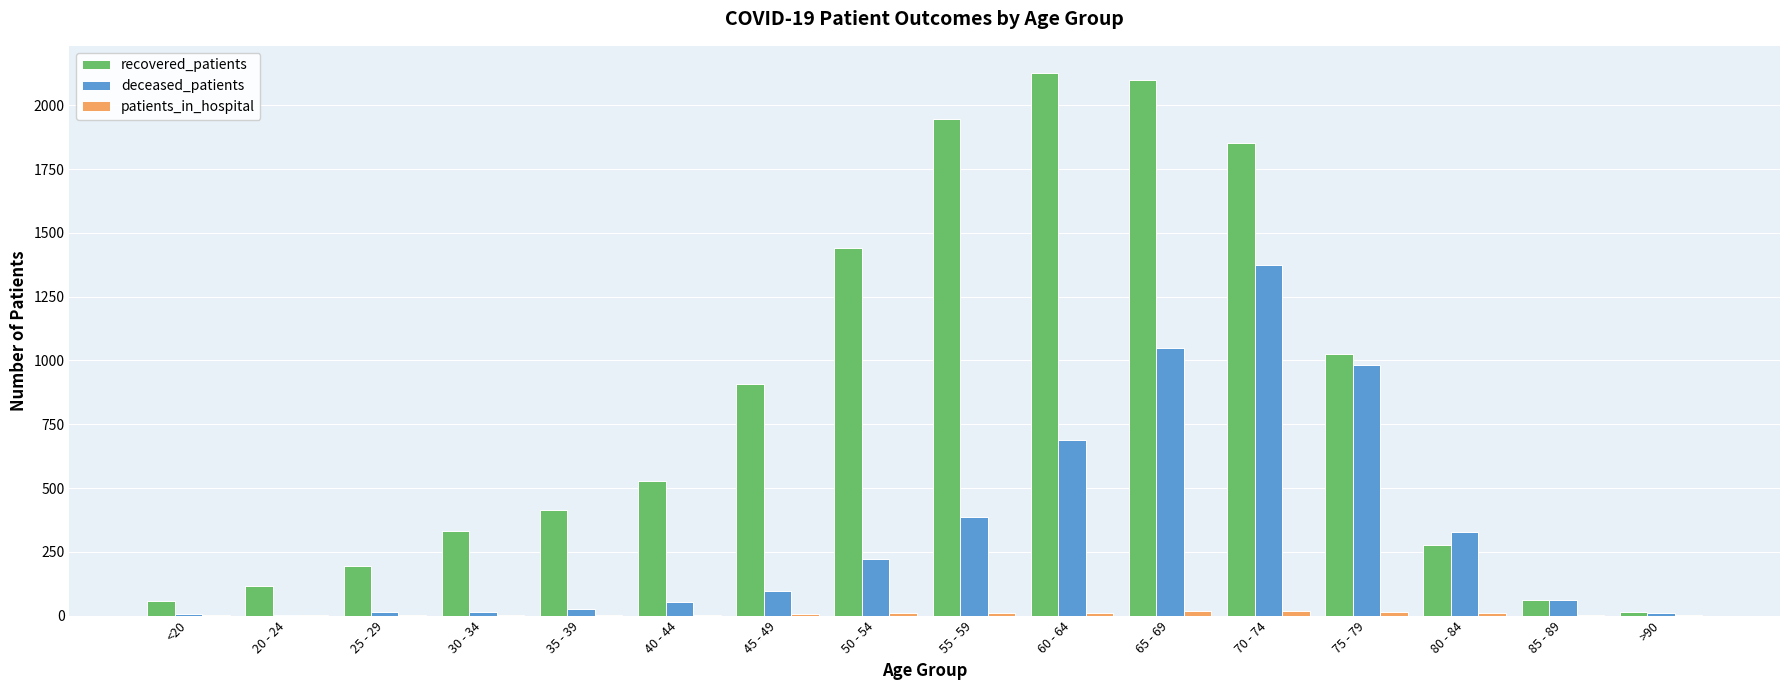

The value of recovered_patients at 75 - 79 is 1469. True or false?

False